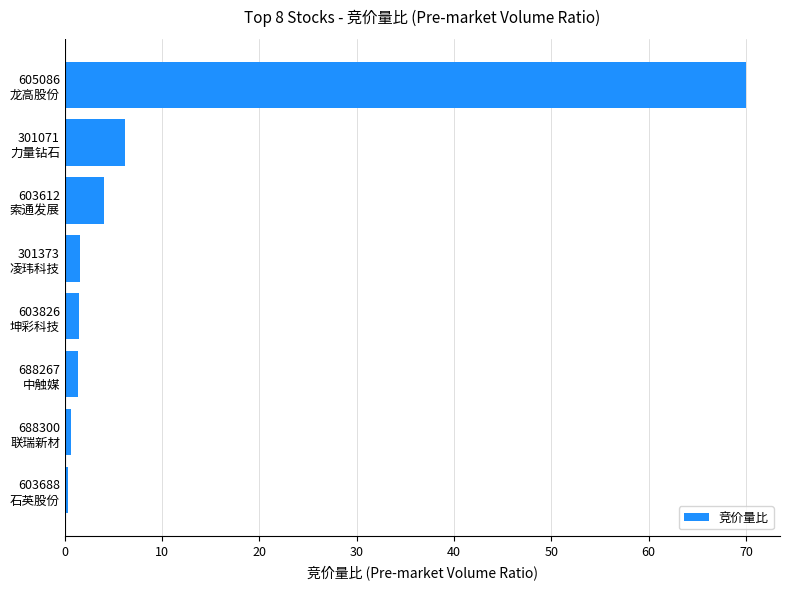

What is the difference between the second highest and second lowest values?

5.6